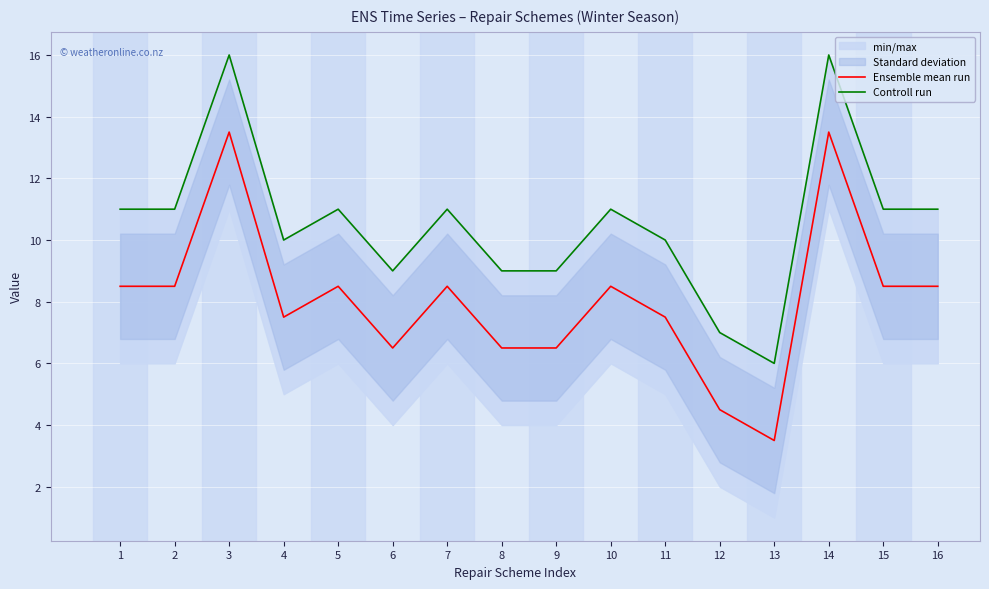

True or false: Ensemble mean run and Controll run intersect in this chart.

False